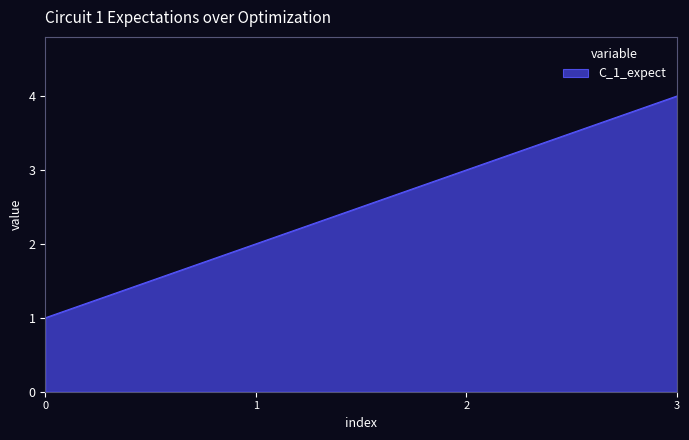

Does the chart have visible grid lines?

No